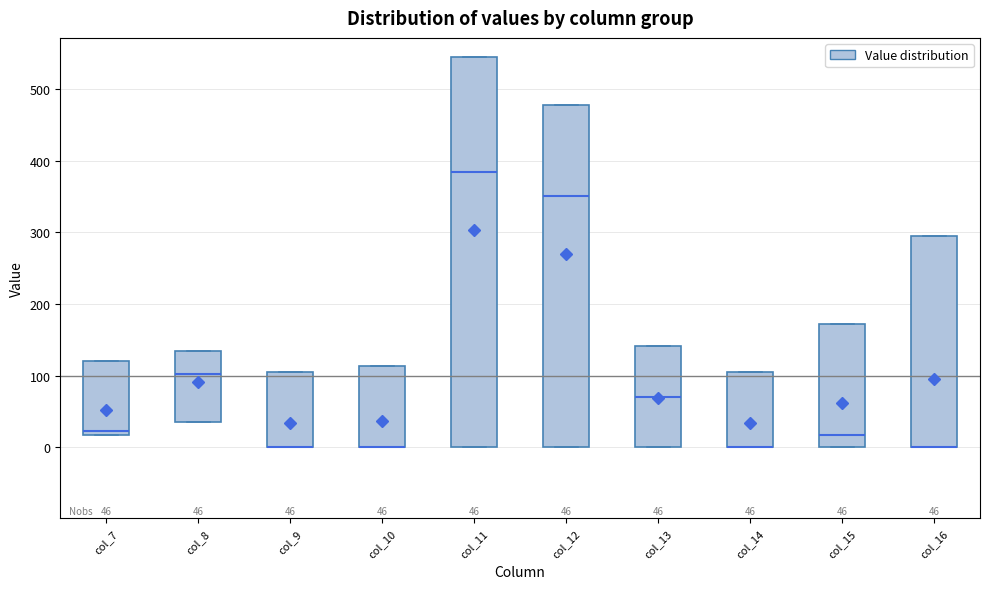

Comparing the boxes themselves (not the whiskers), which one is the tallest?

col_11